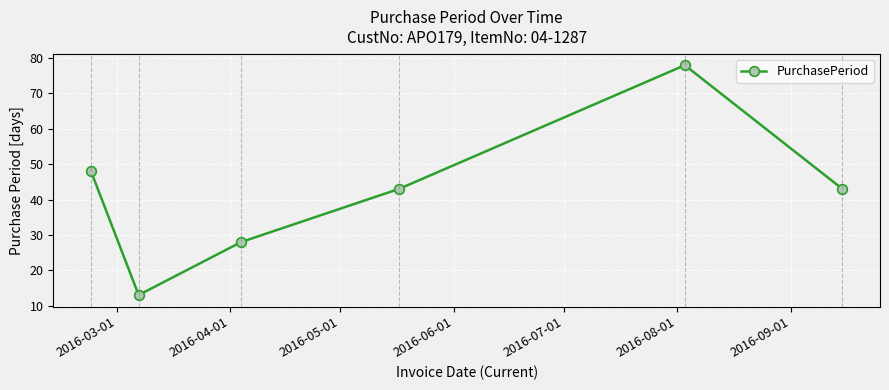

Reading left to right, extract all data points from this chart.

48	13	28	43	78	43